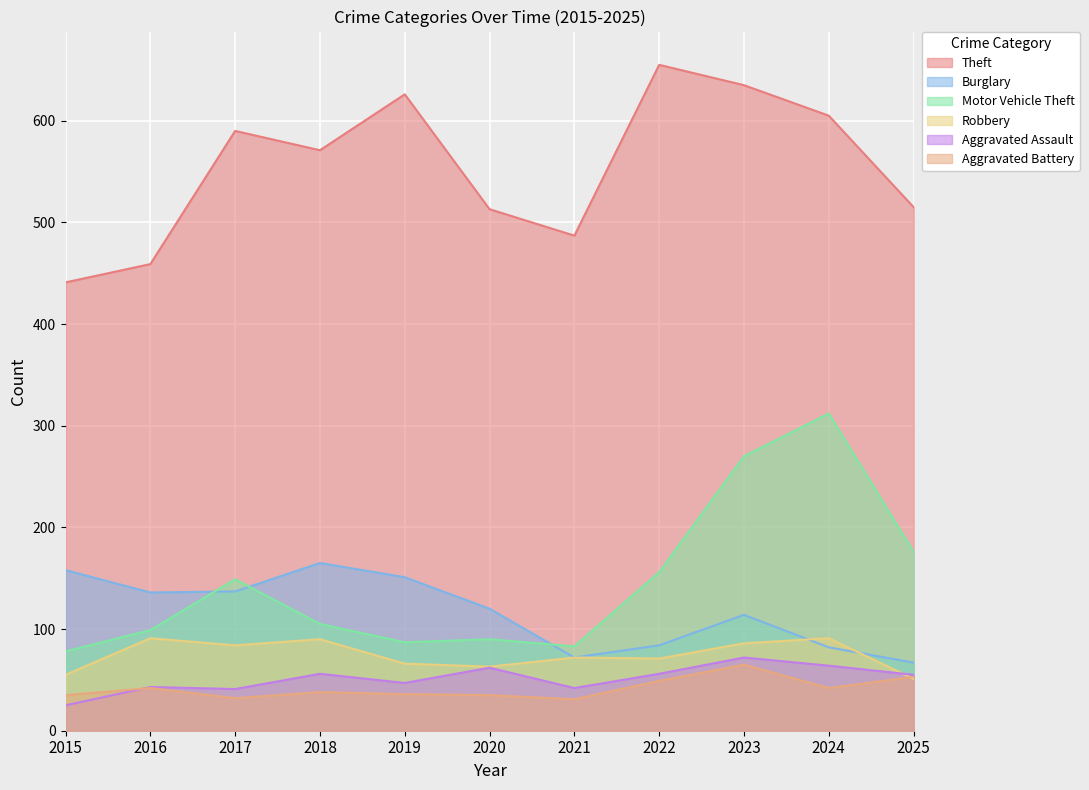

Rank the series at 2016 from lowest to highest value.

Aggravated Battery, Aggravated Assault, Robbery, Motor Vehicle Theft, Burglary, Theft